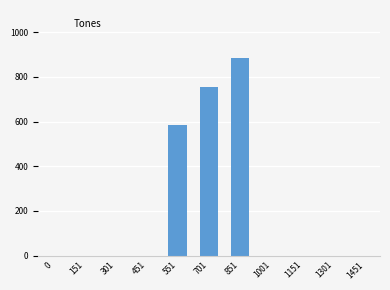

Reading left to right, what are all the values shown in this chart?

551=584	701=753	851=887